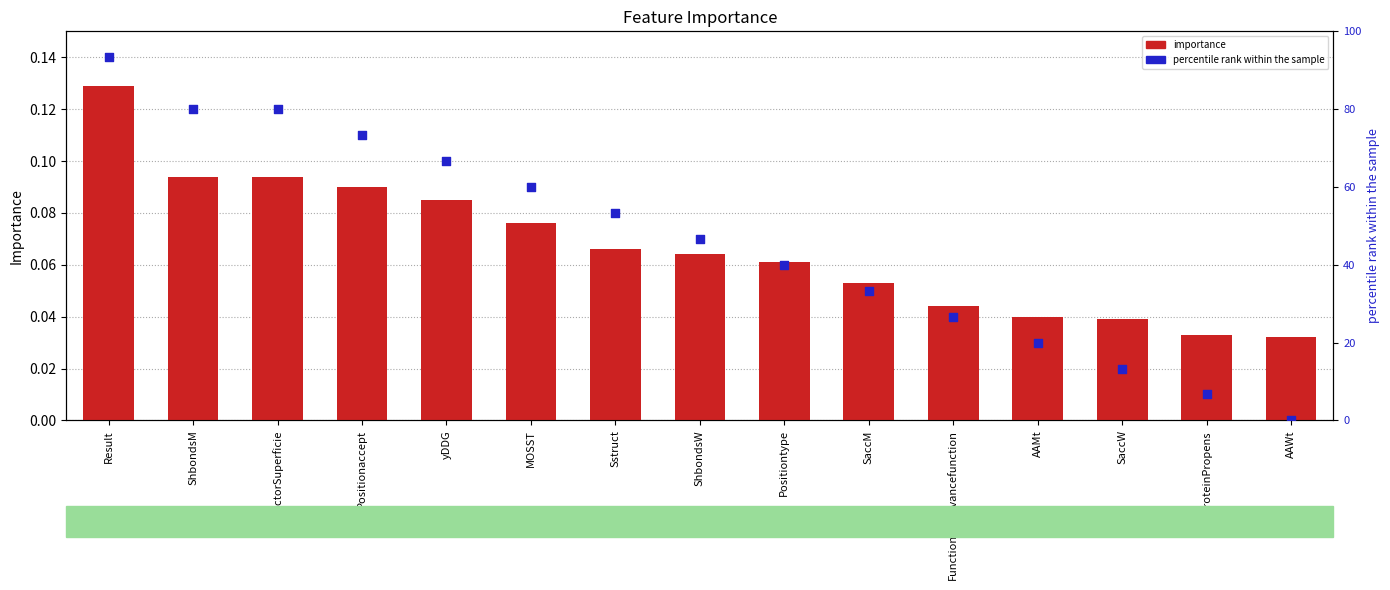

Which series contains the lowest Y value?

percentile rank within the sample